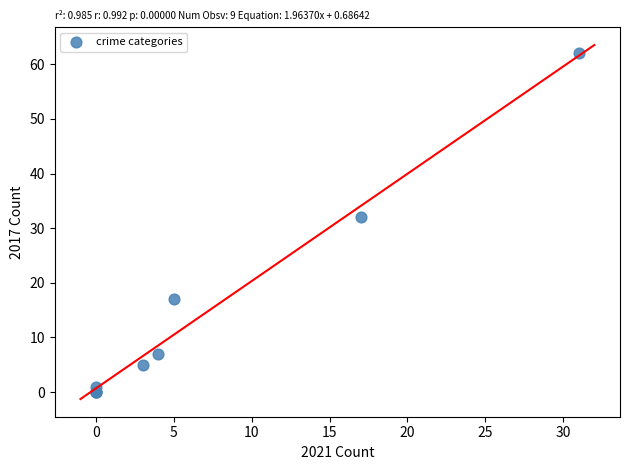

What Y value in the scatter plot is closest to 31?

32